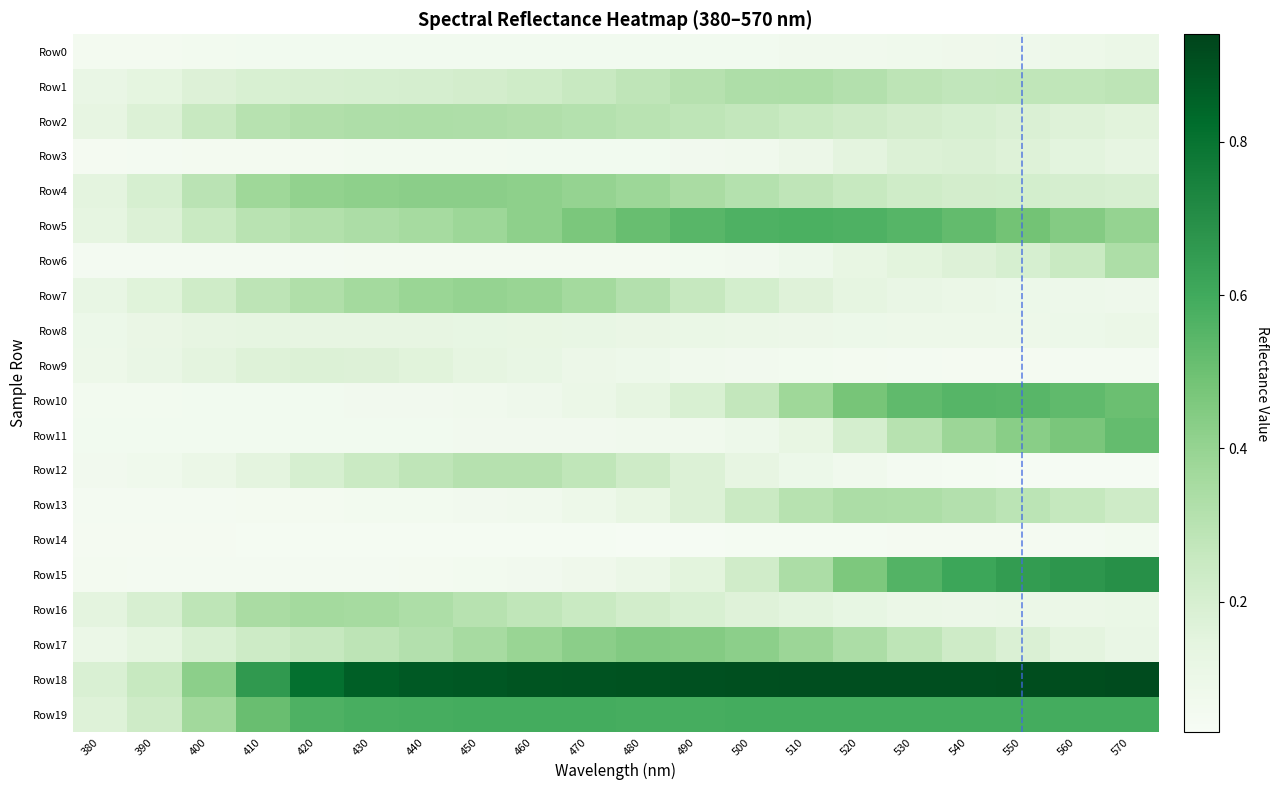

Reading left to right, extract all data points from this chart.

Row0: 380=0.1	390=0.1	400=0.1	410=0.1	420=0.1	430=0.1	440=0.1	450=0.1	460=0.1	470=0.1	480=0.1	490=0.1	500=0.1	510=0.1	520=0.1	530=0.1	540=0.1	550=0.1	560=0.1	570=0.1
Row1: 380=0.1	390=0.1	400=0.2	410=0.2	420=0.2	430=0.2	440=0.2	450=0.2	460=0.2	470=0.3	480=0.3	490=0.3	500=0.3	510=0.3	520=0.3	530=0.3	540=0.3	550=0.3	560=0.3	570=0.3
Row2: 380=0.1	390=0.2	400=0.3	410=0.3	420=0.3	430=0.3	440=0.3	450=0.3	460=0.3	470=0.3	480=0.3	490=0.3	500=0.3	510=0.2	520=0.2	530=0.2	540=0.2	550=0.2	560=0.2	570=0.2
Row3: 380=0.1	390=0.1	400=0.1	410=0.1	420=0.1	430=0.1	440=0.1	450=0.1	460=0.1	470=0.1	480=0.1	490=0.1	500=0.1	510=0.1	520=0.1	530=0.2	540=0.2	550=0.2	560=0.1	570=0.1
Row4: 380=0.1	390=0.2	400=0.3	410=0.4	420=0.4	430=0.4	440=0.4	450=0.4	460=0.4	470=0.4	480=0.4	490=0.3	500=0.3	510=0.3	520=0.3	530=0.2	540=0.2	550=0.2	560=0.2	570=0.2
Row5: 380=0.1	390=0.2	400=0.2	410=0.3	420=0.3	430=0.3	440=0.4	450=0.4	460=0.4	470=0.5	480=0.5	490=0.5	500=0.6	510=0.6	520=0.6	530=0.6	540=0.5	550=0.5	560=0.4	570=0.4
Row6: 380=0.1	390=0.1	400=0.1	410=0.1	420=0.1	430=0.1	440=0.1	450=0.1	460=0.1	470=0.1	480=0.1	490=0.1	500=0.1	510=0.1	520=0.1	530=0.2	540=0.2	550=0.2	560=0.2	570=0.3
Row7: 380=0.1	390=0.2	400=0.2	410=0.3	420=0.3	430=0.4	440=0.4	450=0.4	460=0.4	470=0.4	480=0.3	490=0.3	500=0.2	510=0.2	520=0.1	530=0.1	540=0.1	550=0.1	560=0.1	570=0.1
Row8: 380=0.1	390=0.1	400=0.1	410=0.1	420=0.1	430=0.1	440=0.1	450=0.1	460=0.1	470=0.1	480=0.1	490=0.1	500=0.1	510=0.1	520=0.1	530=0.1	540=0.1	550=0.1	560=0.1	570=0.1
Row9: 380=0.1	390=0.1	400=0.1	410=0.2	420=0.2	430=0.2	440=0.2	450=0.1	460=0.1	470=0.1	480=0.1	490=0.1	500=0.1	510=0.1	520=0.1	530=0.1	540=0.1	550=0.1	560=0.1	570=0.1
Row10: 380=0.1	390=0.1	400=0.1	410=0.1	420=0.1	430=0.1	440=0.1	450=0.1	460=0.1	470=0.1	480=0.1	490=0.2	500=0.3	510=0.4	520=0.5	530=0.5	540=0.5	550=0.5	560=0.5	570=0.5
Row11: 380=0.1	390=0.1	400=0.1	410=0.1	420=0.1	430=0.1	440=0.1	450=0.1	460=0.1	470=0.1	480=0.1	490=0.1	500=0.1	510=0.1	520=0.2	530=0.3	540=0.4	550=0.4	560=0.5	570=0.5
Row12: 380=0.1	390=0.1	400=0.1	410=0.1	420=0.2	430=0.2	440=0.3	450=0.3	460=0.3	470=0.3	480=0.2	490=0.2	500=0.1	510=0.1	520=0.1	530=0.1	540=0.0	550=0.0	560=0.0	570=0.0
Row13: 380=0.1	390=0.1	400=0.1	410=0.1	420=0.1	430=0.1	440=0.1	450=0.1	460=0.1	470=0.1	480=0.1	490=0.2	500=0.2	510=0.3	520=0.3	530=0.3	540=0.3	550=0.3	560=0.3	570=0.2
Row14: 380=0.1	390=0.0	400=0.0	410=0.0	420=0.0	430=0.0	440=0.0	450=0.0	460=0.0	470=0.0	480=0.0	490=0.0	500=0.0	510=0.0	520=0.0	530=0.0	540=0.0	550=0.1	560=0.1	570=0.1
Row15: 380=0.1	390=0.1	400=0.1	410=0.1	420=0.1	430=0.1	440=0.1	450=0.1	460=0.1	470=0.1	480=0.1	490=0.2	500=0.2	510=0.3	520=0.5	530=0.6	540=0.6	550=0.7	560=0.7	570=0.7
Row16: 380=0.1	390=0.2	400=0.3	410=0.3	420=0.4	430=0.4	440=0.3	450=0.3	460=0.3	470=0.2	480=0.2	490=0.2	500=0.2	510=0.1	520=0.1	530=0.1	540=0.1	550=0.1	560=0.1	570=0.1
Row17: 380=0.1	390=0.1	400=0.2	410=0.2	420=0.3	430=0.3	440=0.3	450=0.4	460=0.4	470=0.4	480=0.4	490=0.4	500=0.4	510=0.4	520=0.3	530=0.3	540=0.2	550=0.2	560=0.1	570=0.1
Row18: 380=0.2	390=0.3	400=0.4	410=0.7	420=0.8	430=0.9	440=0.9	450=0.9	460=0.9	470=0.9	480=0.9	490=0.9	500=0.9	510=0.9	520=0.9	530=0.9	540=0.9	550=0.9	560=0.9	570=0.9
Row19: 380=0.2	390=0.2	400=0.4	410=0.5	420=0.6	430=0.6	440=0.6	450=0.6	460=0.6	470=0.6	480=0.6	490=0.6	500=0.6	510=0.6	520=0.6	530=0.6	540=0.6	550=0.6	560=0.6	570=0.6